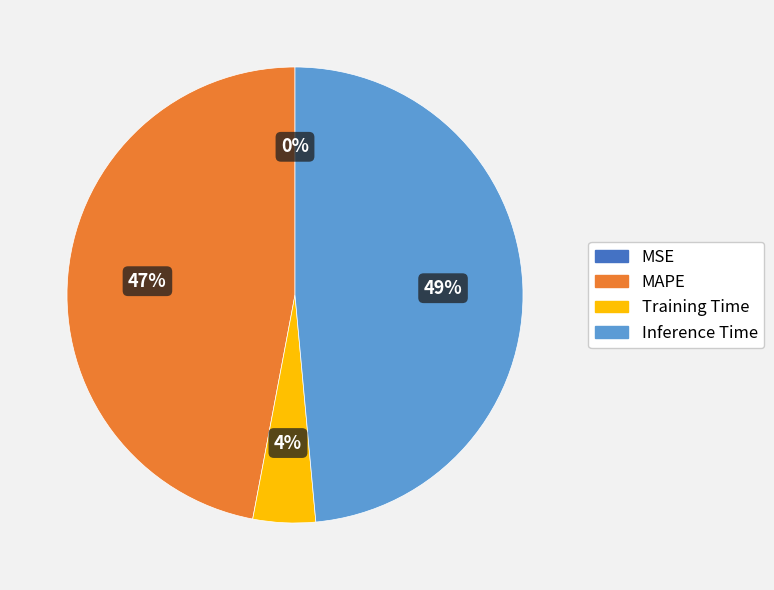

To the nearest percent, what portion does Inference Time represent?

49%